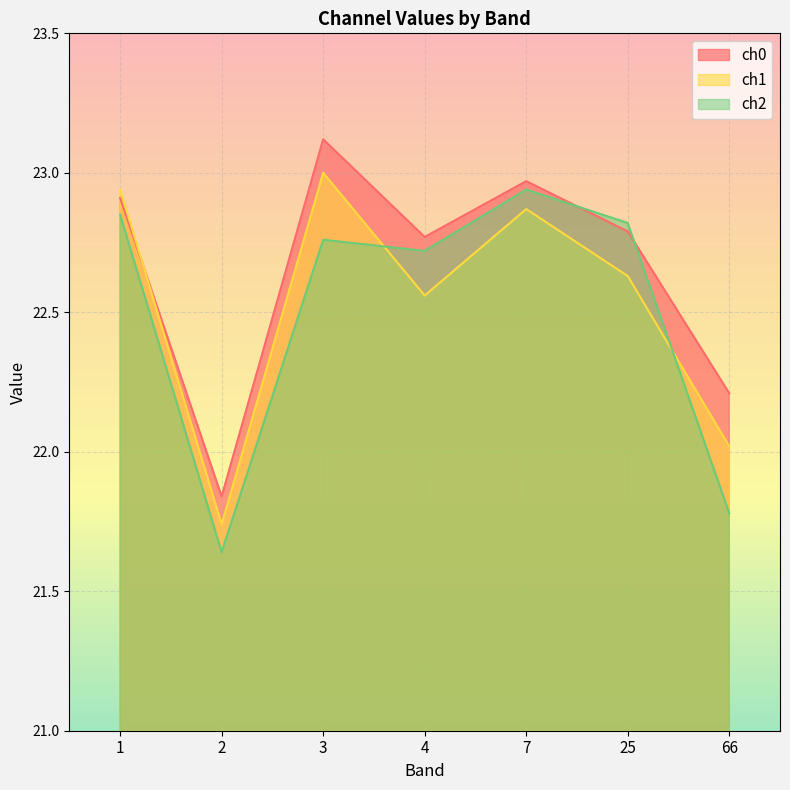

True or false: ch1 and ch2 cross at least once.

True